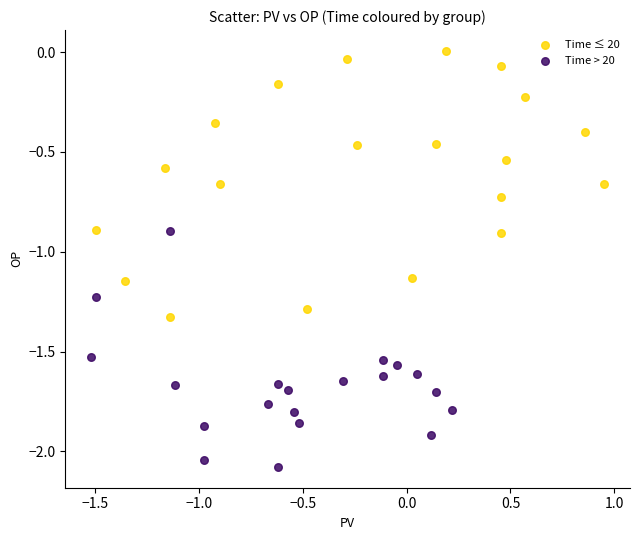

Which series has the largest Y range (max minus min)?

Time ≤ 20